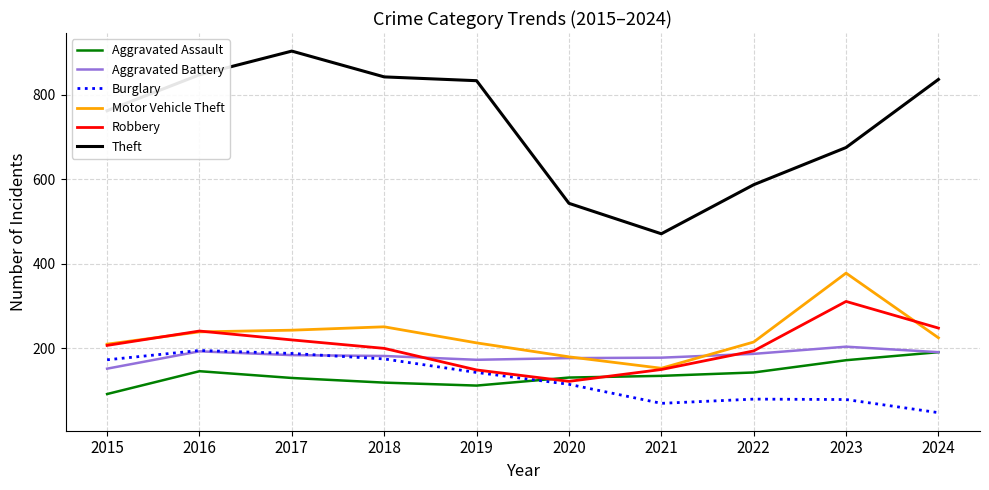

Is the value of Robbery at 2019 greater than the value of Aggravated Assault at 2017?

Yes